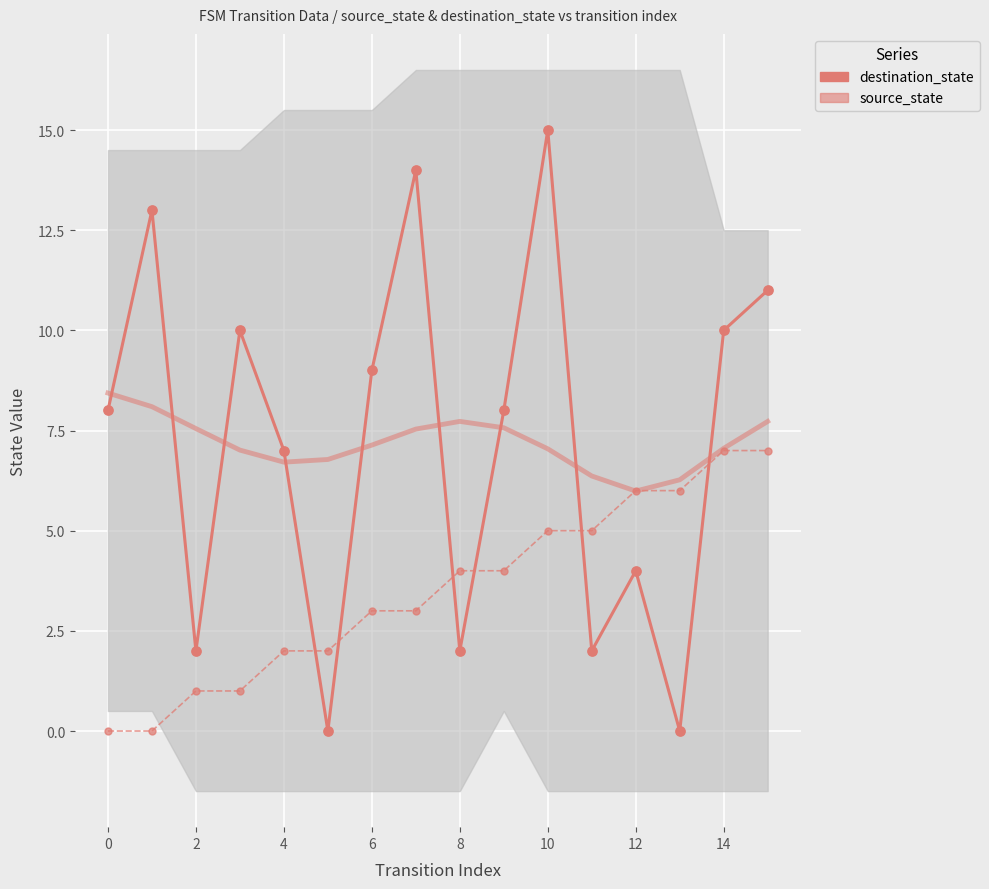

Is the value of destination_state at 4 greater than the value of source_state at 0?

Yes